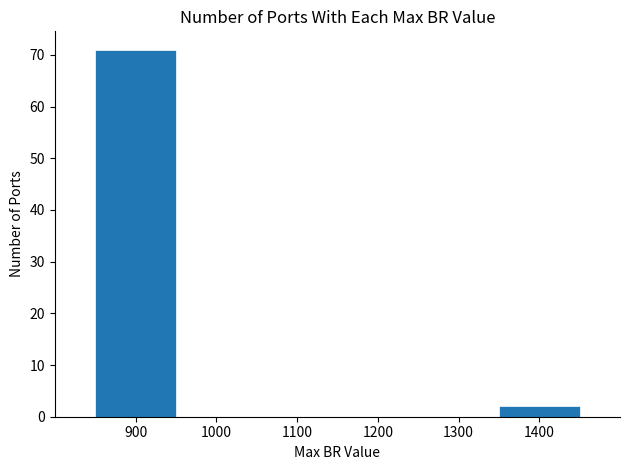

What is the height of the bar covering 850 to 950 on the x-axis? The values are not printed on the chart, so give them approximately, as read against the axis.

71